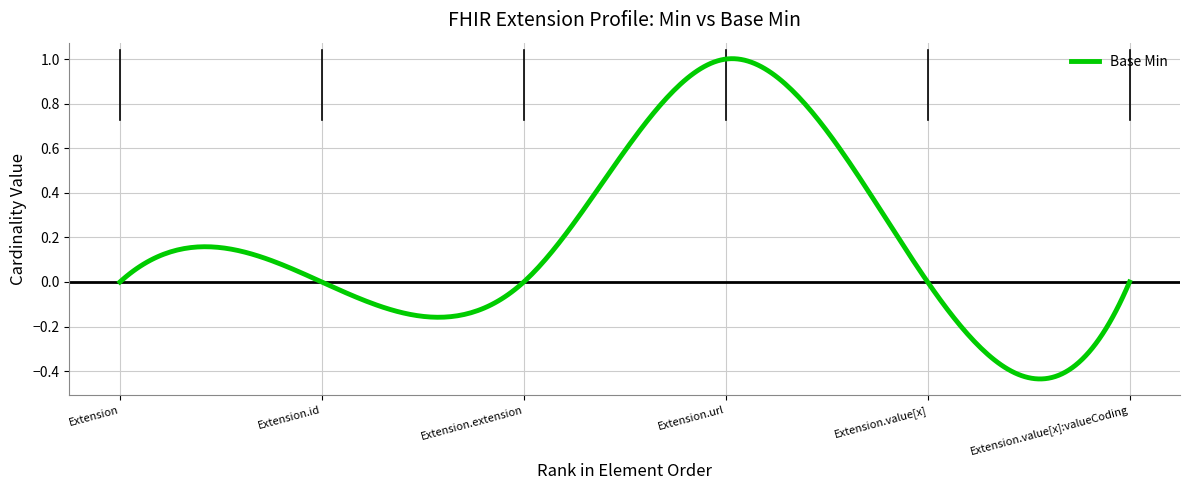

True or false: there are more than 2 points higher than both neighbors.

False